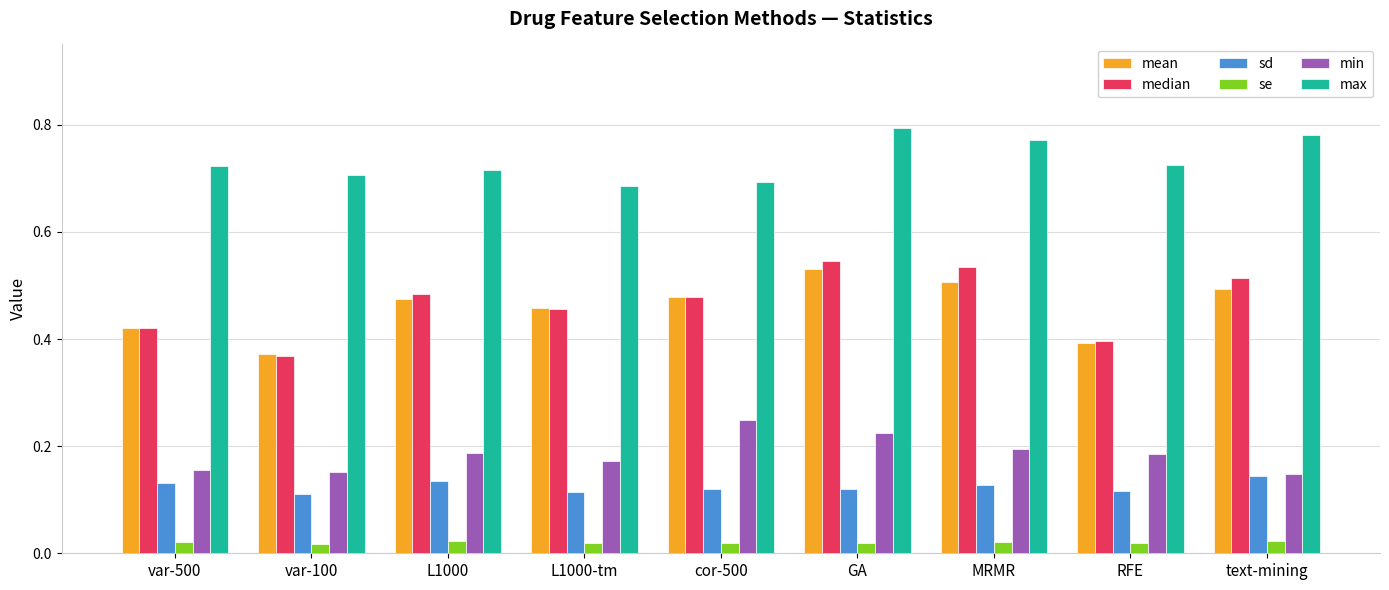

True or false: mean has a value of 0.5 at text-mining.

True